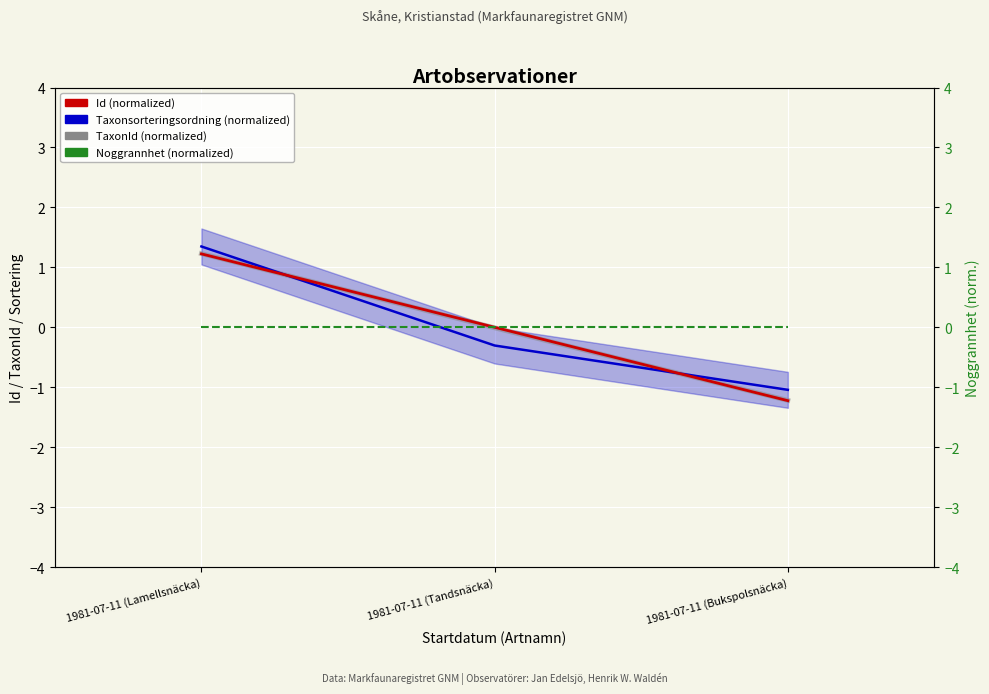

Reading right to left, transcribe all the data shown in this chart.

Id (normalized): -1.2	0.0	1.2
Taxonsorteringsordning (normalized): -1.0	-0.3	1.3
TaxonId (5-obs avg): -1.2	-0.0	1.2
Noggrannhet (normalized): 0.0	0.0	0.0